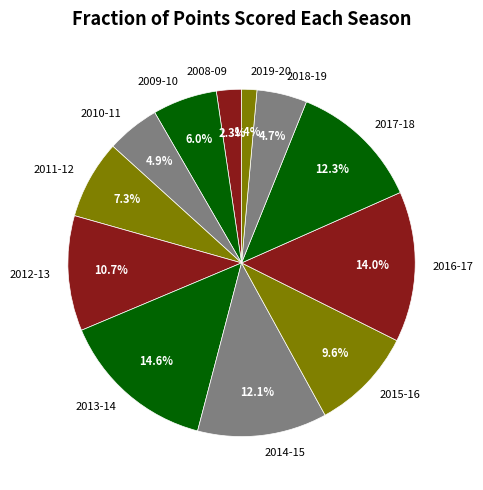

Which slice is the largest?

2013-14